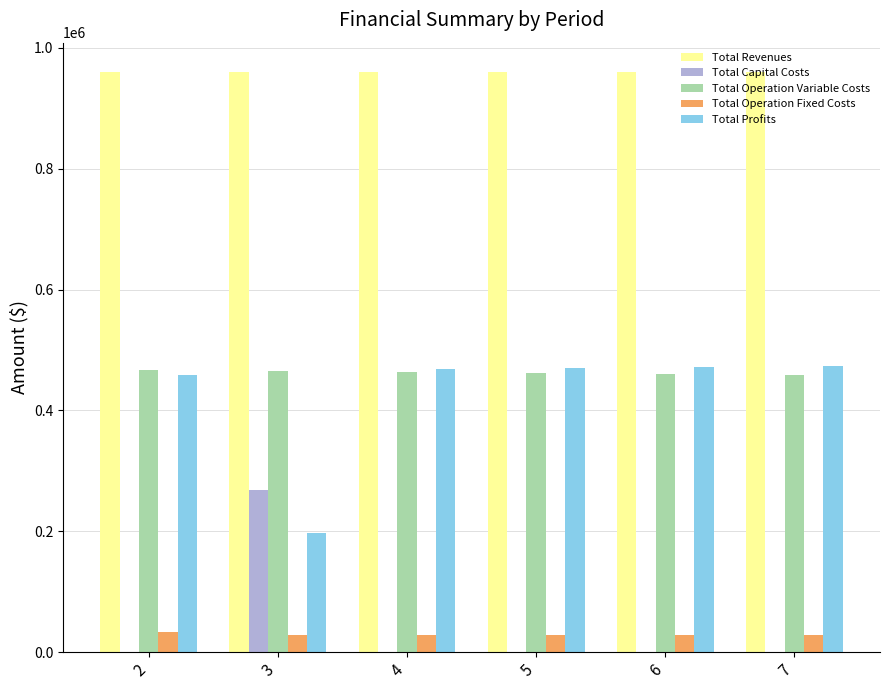

Which series has the largest total across all categories?

Total Revenues